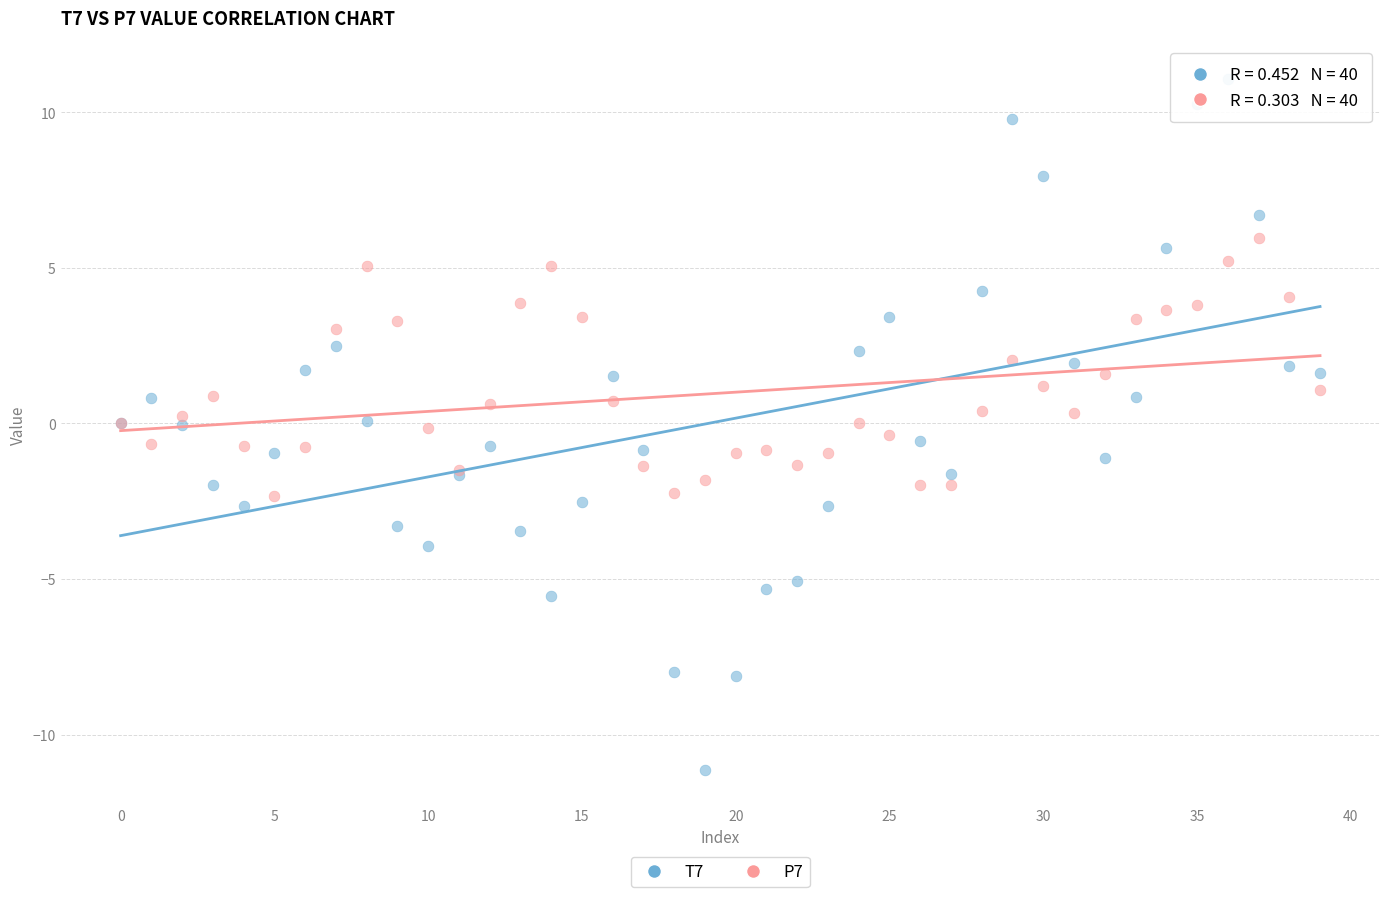

Which series contains the highest Y value?

T7